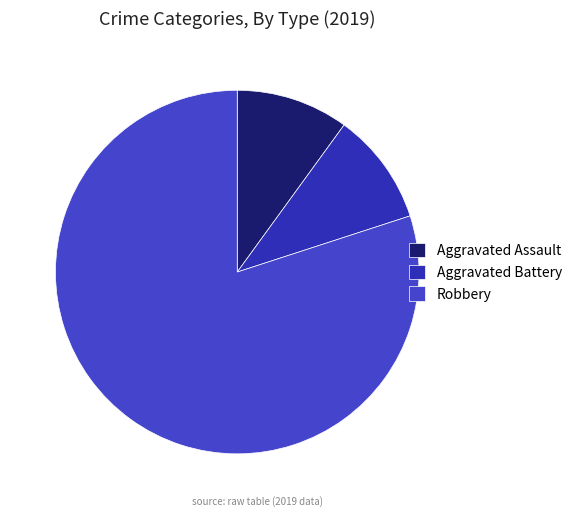

Count the number of slices in the pie.

3